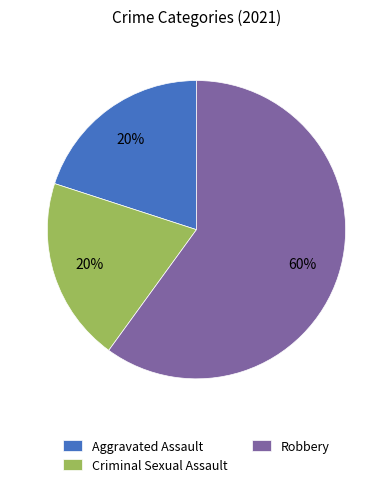

Which slice is the largest?

Robbery